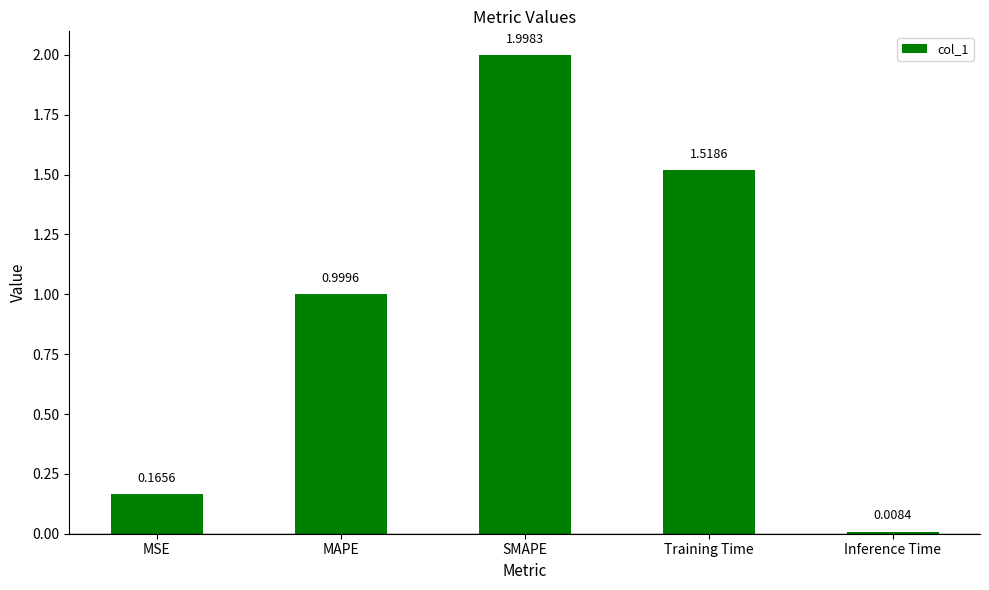

What is the sum of the values at SMAPE and Inference Time?

2.0